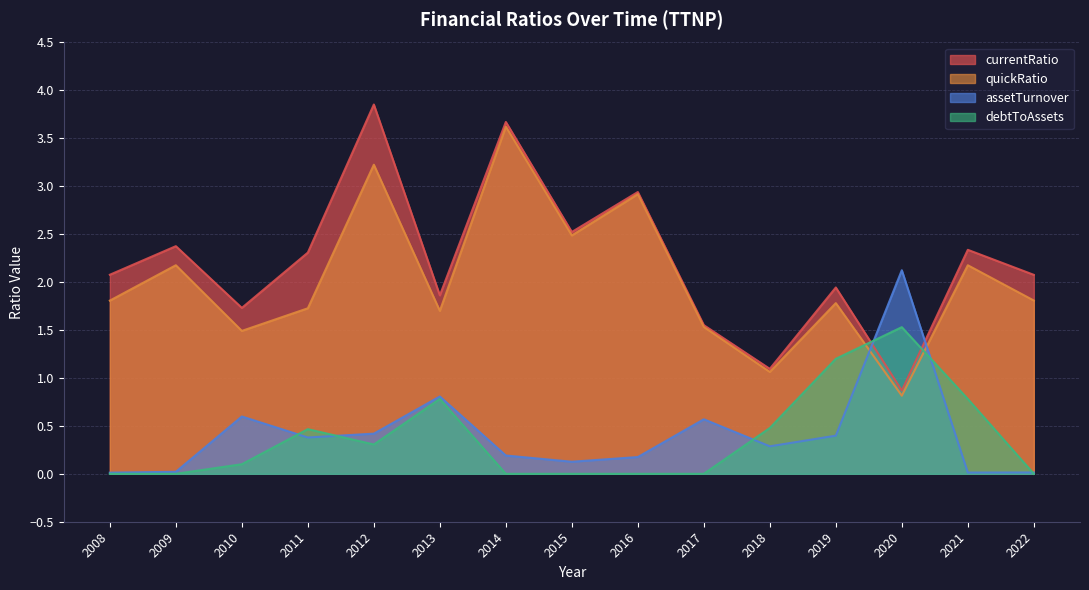

How many interior local peaks does the currentRatio series have?

6